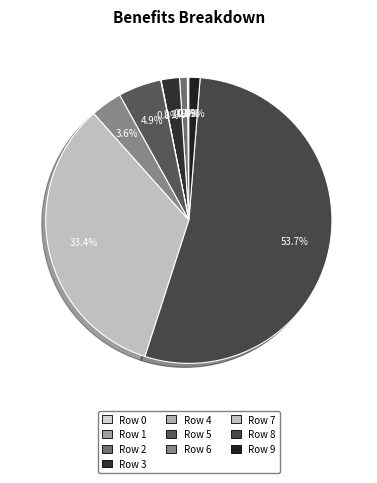

Which category accounts for the majority?

Row 8